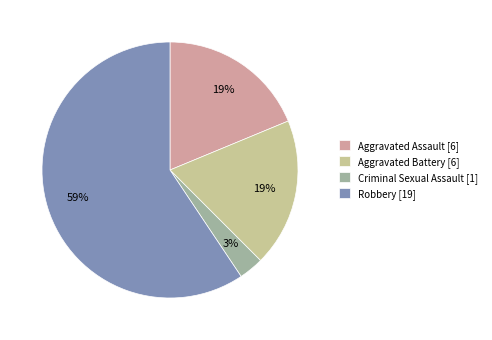

How many segments does this pie chart have?

4